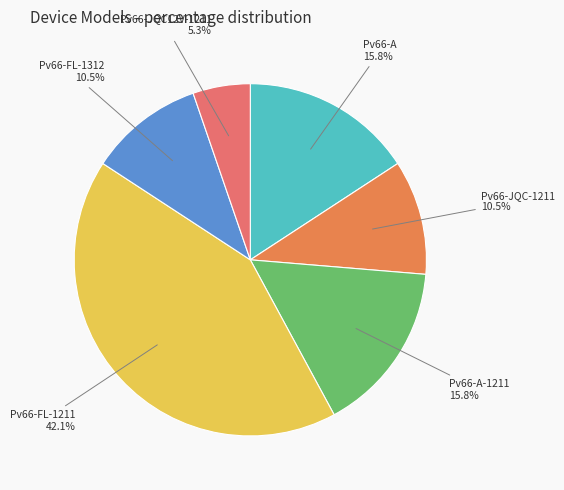

Rank the categories by value from lowest to highest.

Pv66-JQC12V-1211, Pv66-JQC-1211, Pv66-FL-1312, Pv66-A, Pv66-A-1211, Pv66-FL-1211